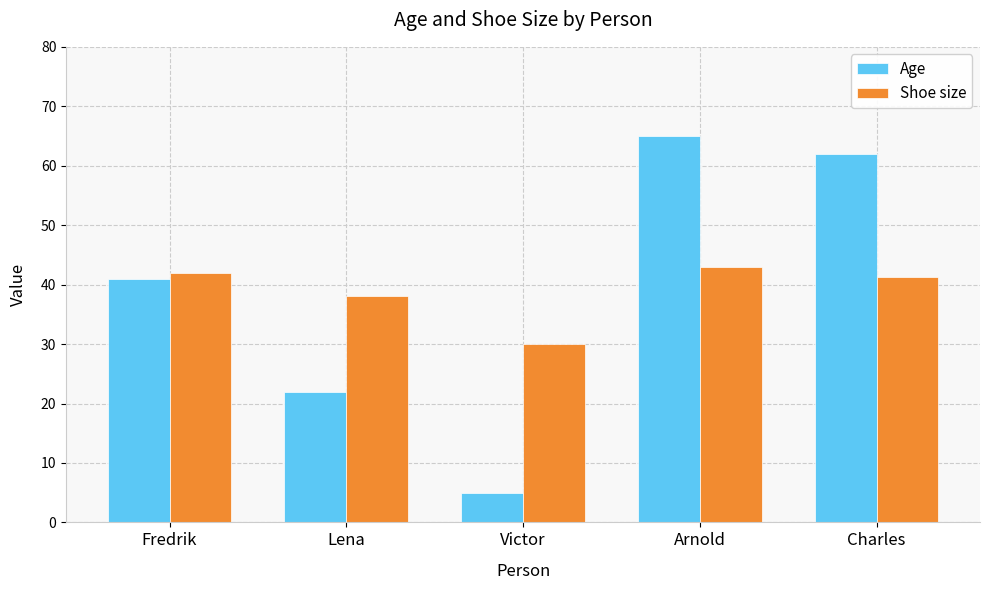

Which category has the highest value across all series?

Arnold